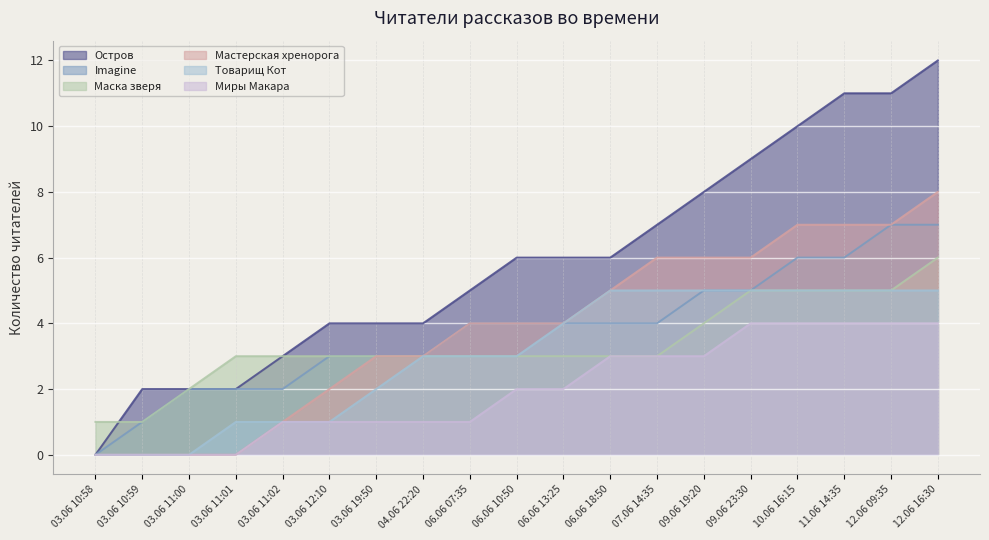

What are all the series names shown in the legend?

Остров, Imagine, Маска зверя, Мастерская хренорога, Товарищ Кот, Миры Макара